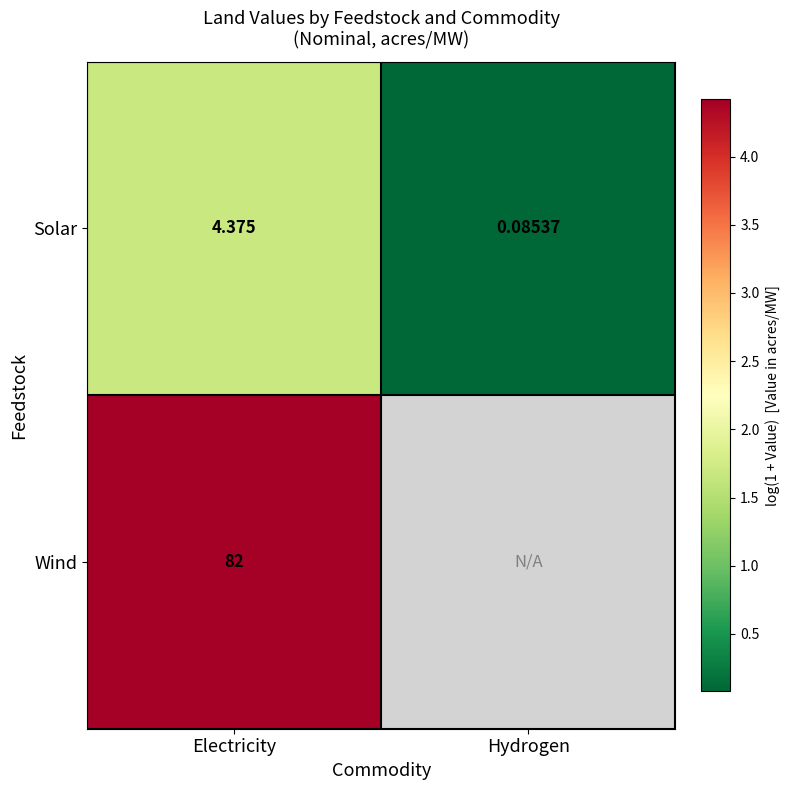

Rank the series at Electricity from highest to lowest value.

Wind, Solar